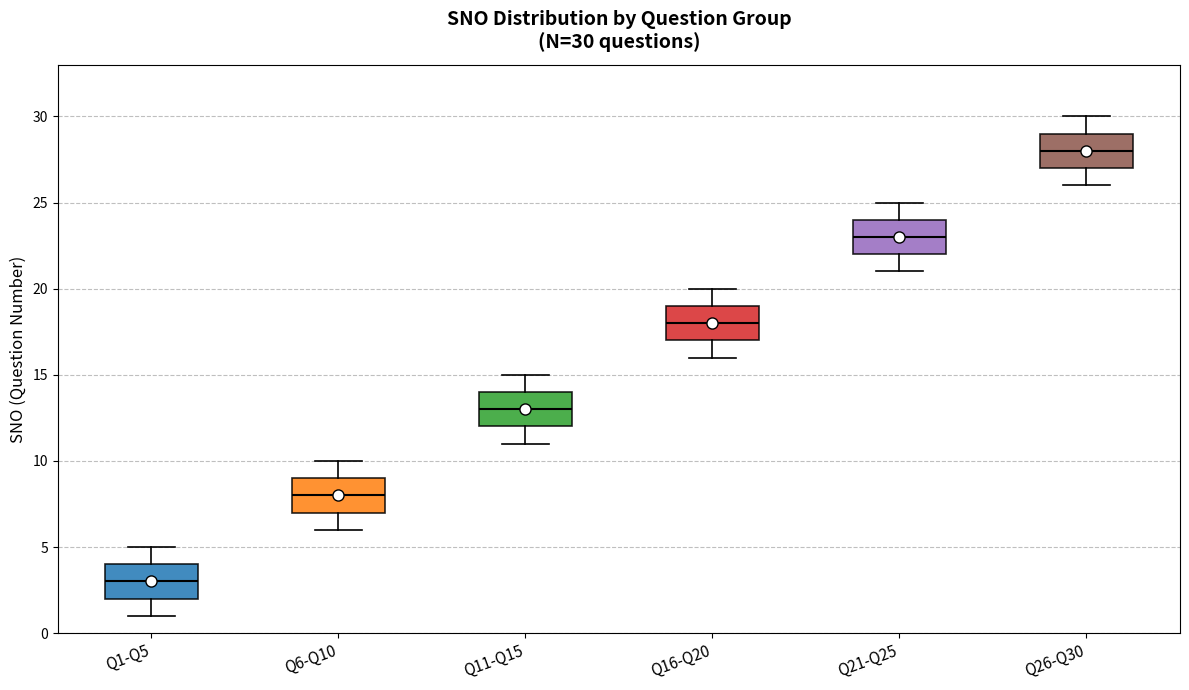

Which box's median line is the highest?

Q26-Q30